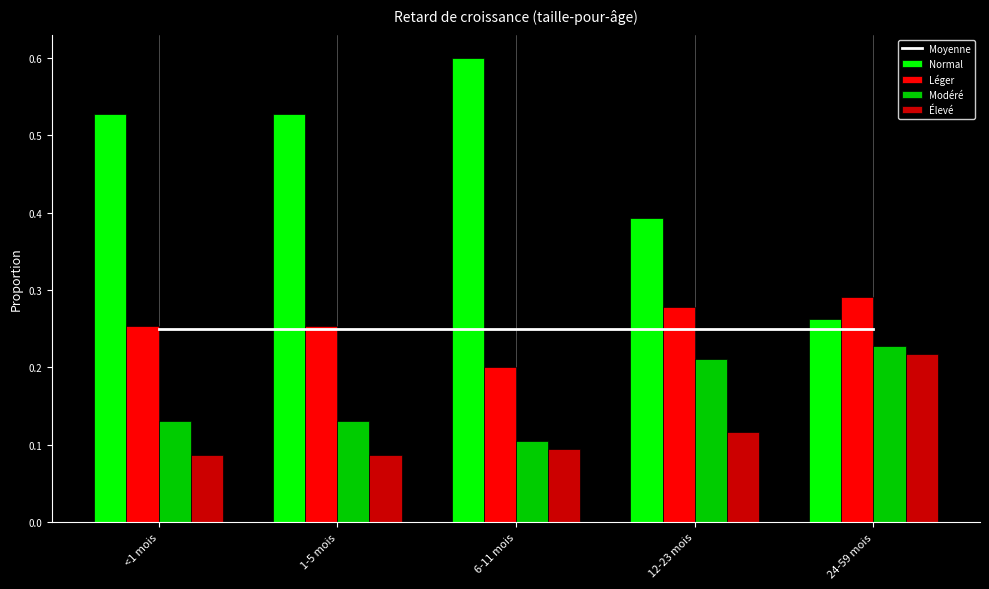

Reading left to right, what are all the values shown in this chart?

Moyenne: <1 mois=0.3	1-5 mois=0.3	6-11 mois=0.3	12-23 mois=0.2	24-59 mois=0.2
Normal: <1 mois=0.5	1-5 mois=0.5	6-11 mois=0.6	12-23 mois=0.4	24-59 mois=0.3
Léger: <1 mois=0.3	1-5 mois=0.3	6-11 mois=0.2	12-23 mois=0.3	24-59 mois=0.3
Modéré: <1 mois=0.1	1-5 mois=0.1	6-11 mois=0.1	12-23 mois=0.2	24-59 mois=0.2
Élevé: <1 mois=0.1	1-5 mois=0.1	6-11 mois=0.1	12-23 mois=0.1	24-59 mois=0.2